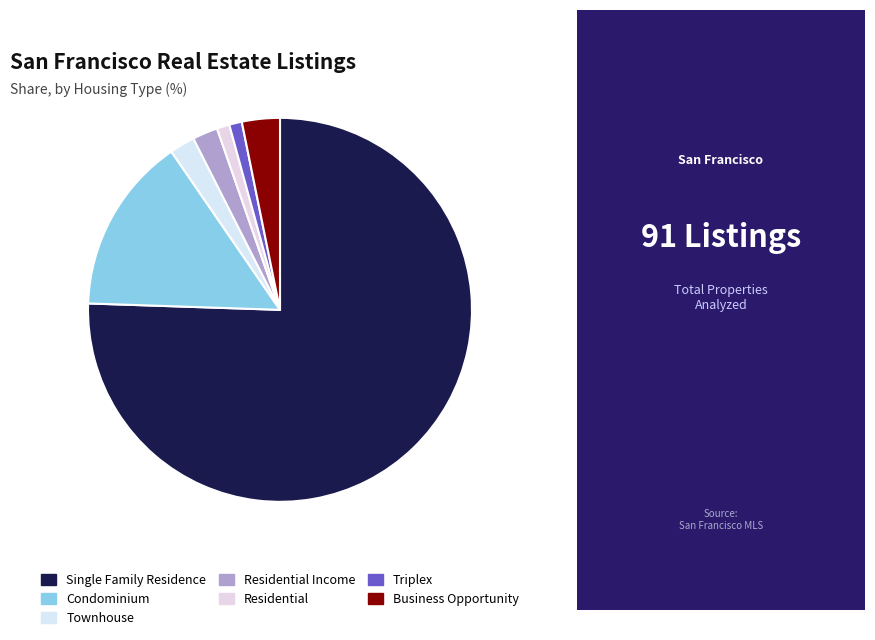

Is it true that Residential is 14% of the pie?

False